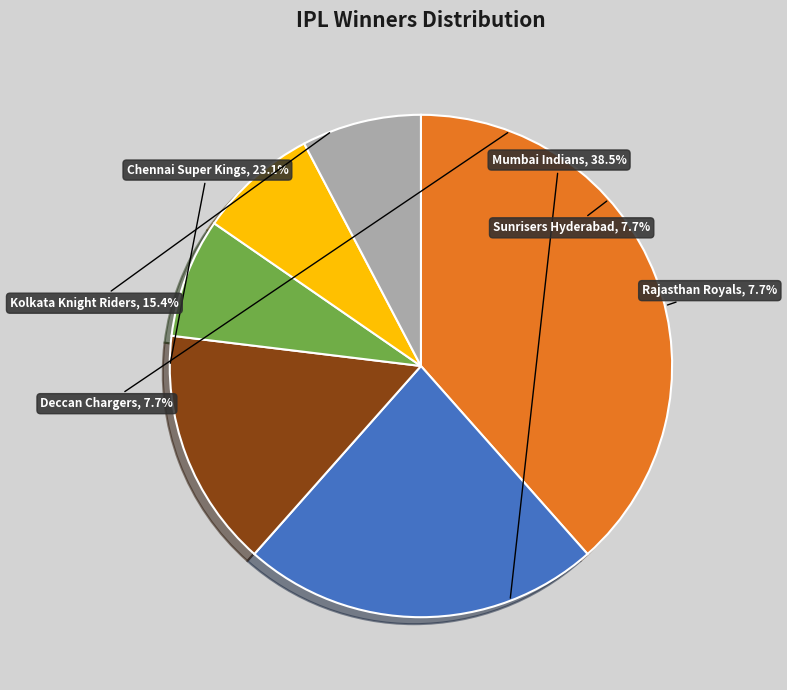

Is it true that Kolkata Knight Riders is 15% of the pie?

True